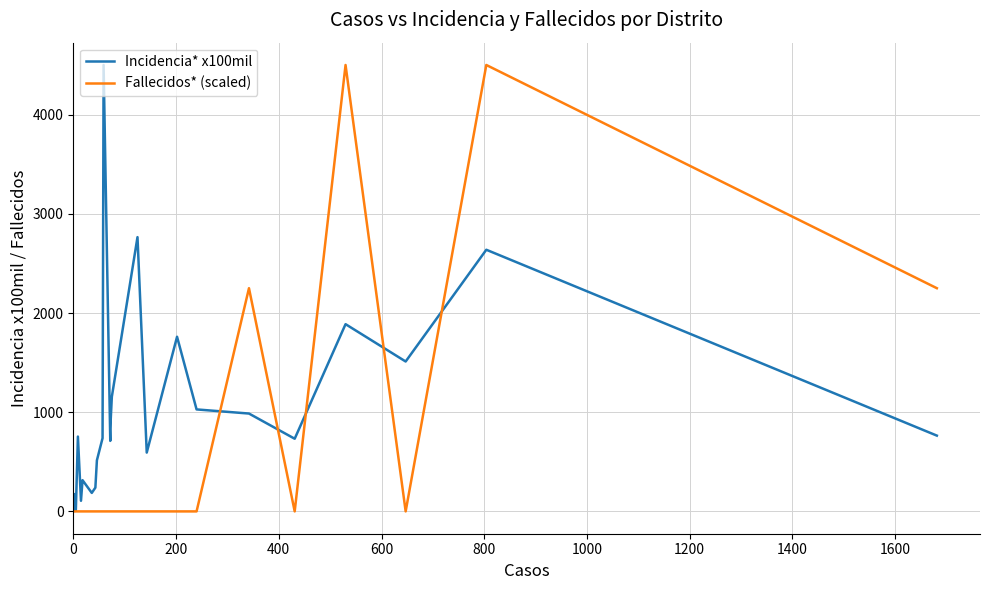

Rank the series by their average value, from highest to lowest.

Incidencia* x100mil, Fallecidos* (scaled)